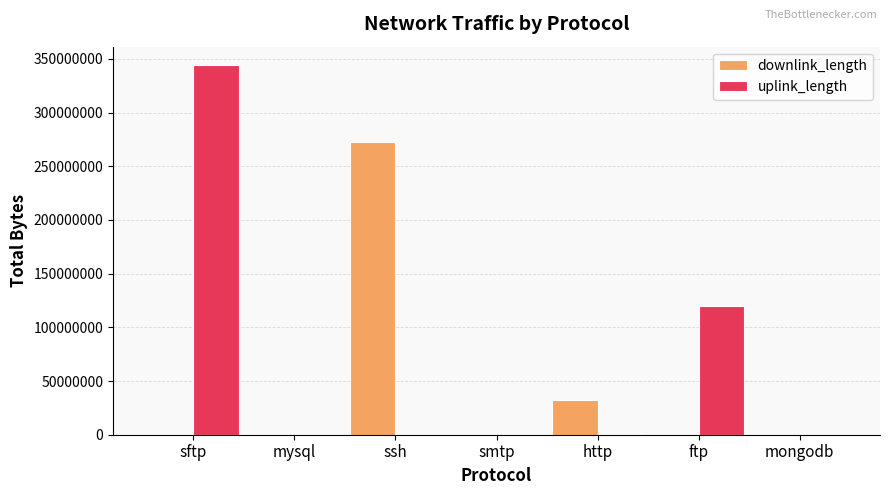

Which series changed the most between sftp and mysql?

uplink_length